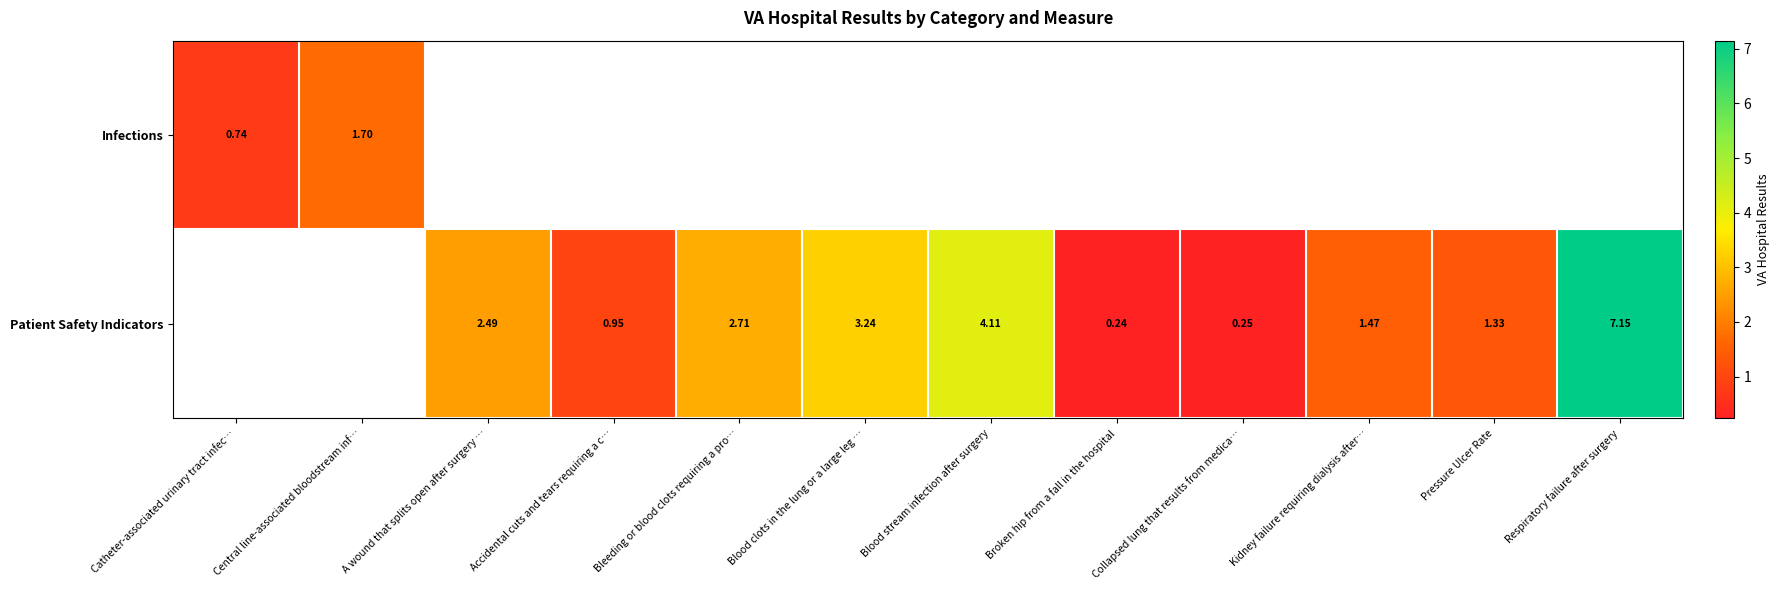

How many Patient Safety Indicators values are between 0 and 3?

7